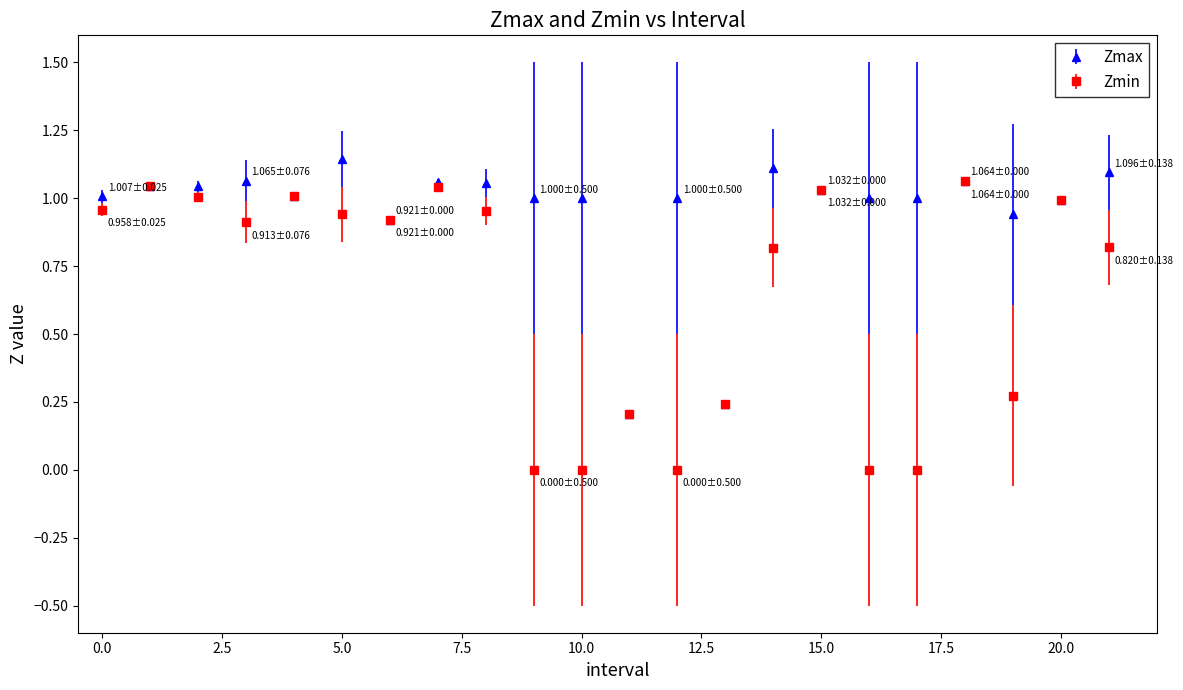

Which series has the largest range (max minus min)?

Zmin